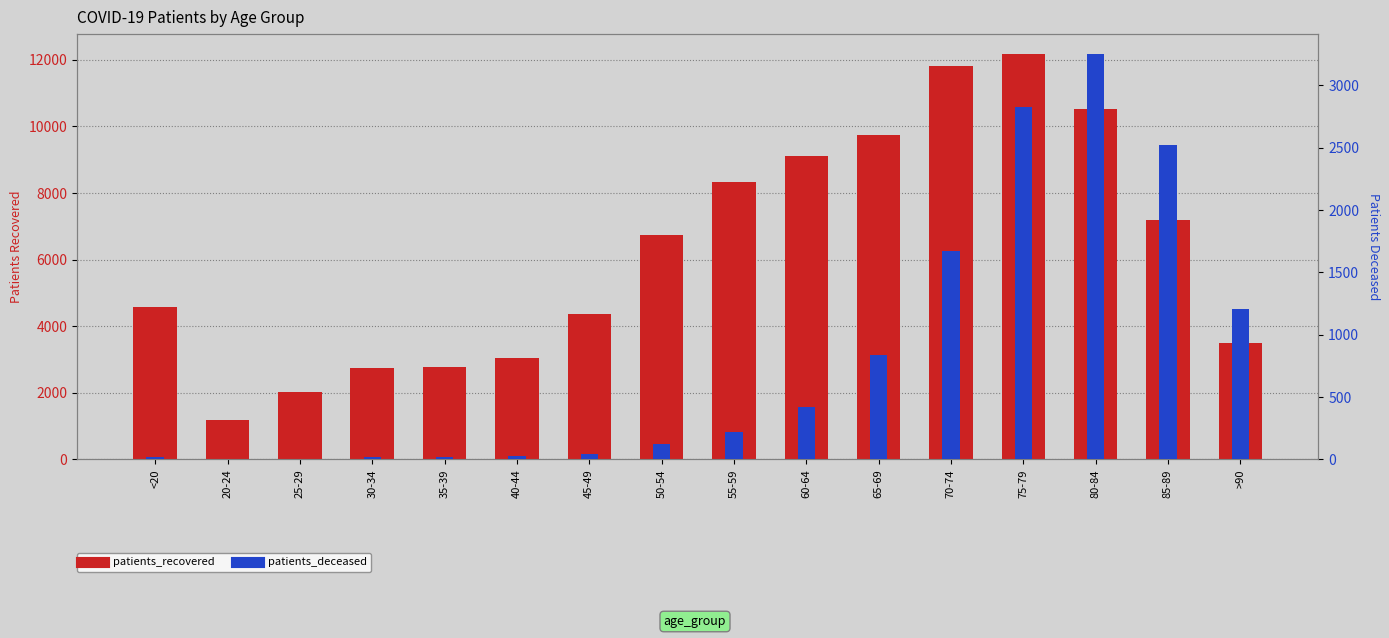

What is the sum of the patients_deceased values at 35-39 and 25-29?

21